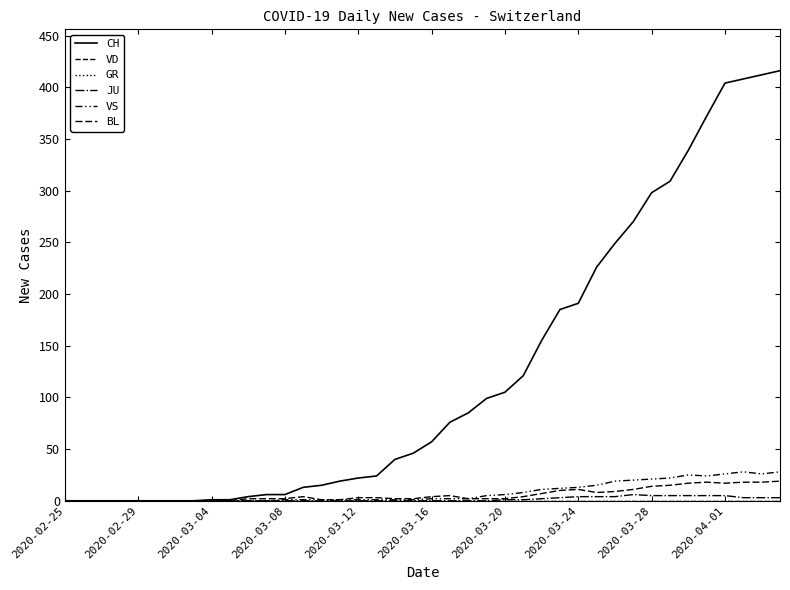

True or false: VS and JU cross at least once.

False